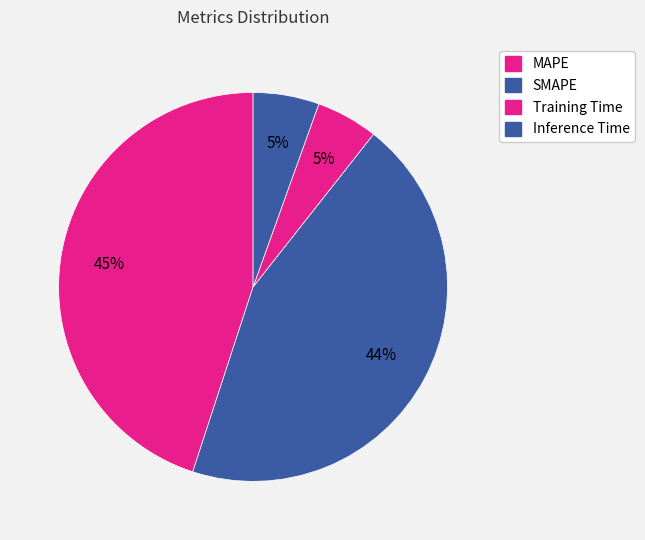

What is the largest slice in the pie chart?

MAPE